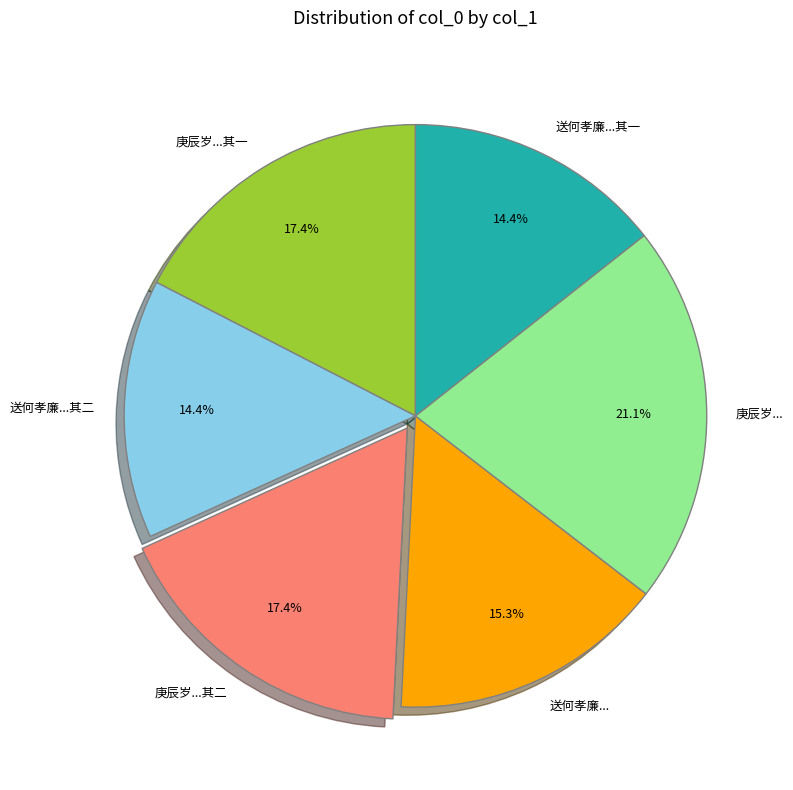

Combined, what portion of the pie is 庚辰岁...其一 and 庚辰岁...?

38.5%